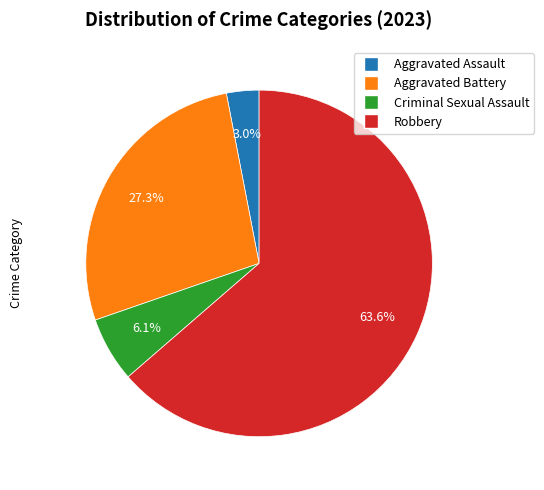

Rank the categories by value from highest to lowest.

Robbery, Aggravated Battery, Criminal Sexual Assault, Aggravated Assault